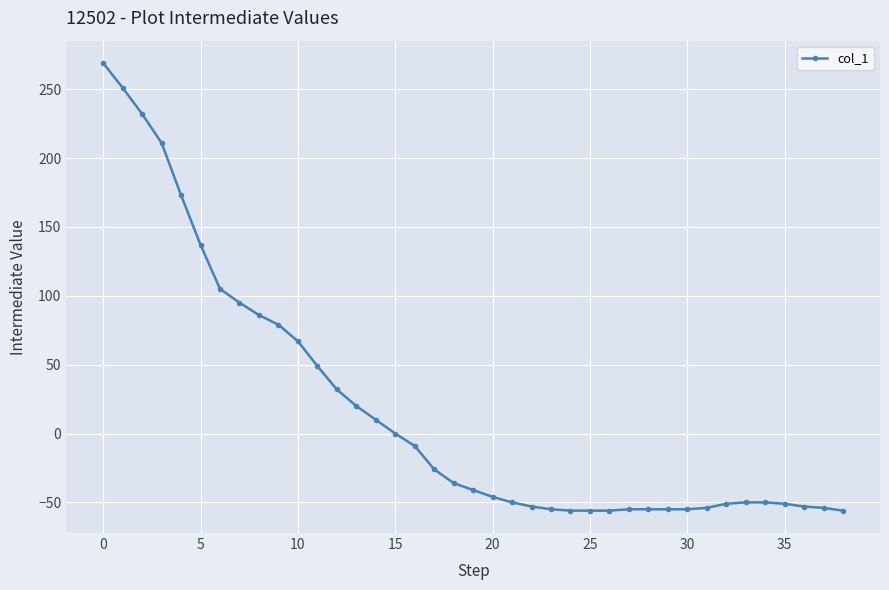

What is the smallest value displayed?

-56